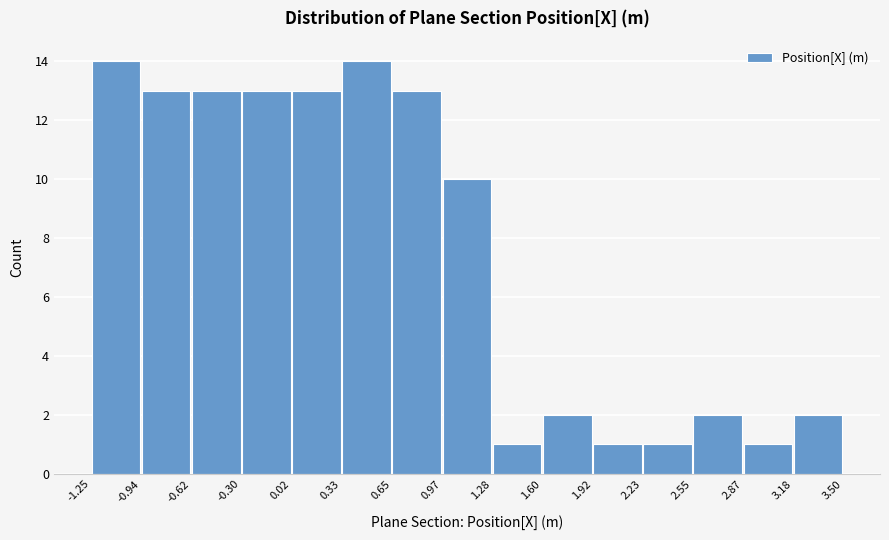

Reading left to right, transcribe this chart: for each bar, give the range it covers on the x-axis and its height. The values are not printed on the chart, so give them approximately, as read against the axis.

-1.25 to -0.94: 14
-0.94 to -0.62: 13
-0.62 to -0.30: 13
-0.30 to 0.02: 13
0.02 to 0.33: 13
0.33 to 0.65: 14
0.65 to 0.97: 13
0.97 to 1.28: 10
1.28 to 1.60: 1
1.60 to 1.92: 2
1.92 to 2.23: 1
2.23 to 2.55: 1
2.55 to 2.87: 2
2.87 to 3.18: 1
3.18 to 3.50: 2